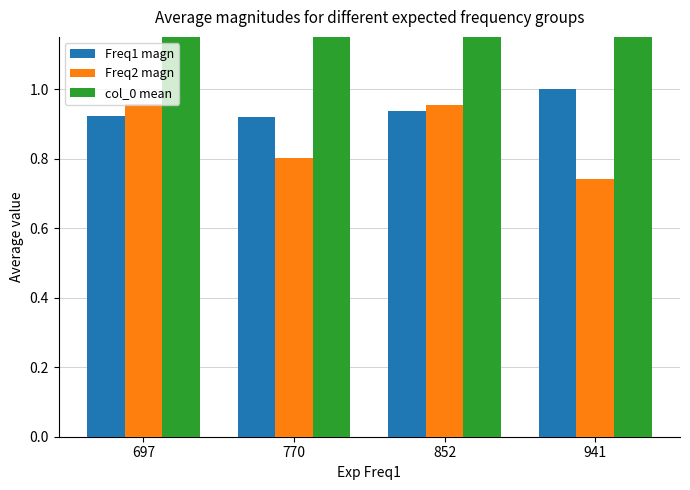

Which series changed the most between 697 and 770?

col_0 mean